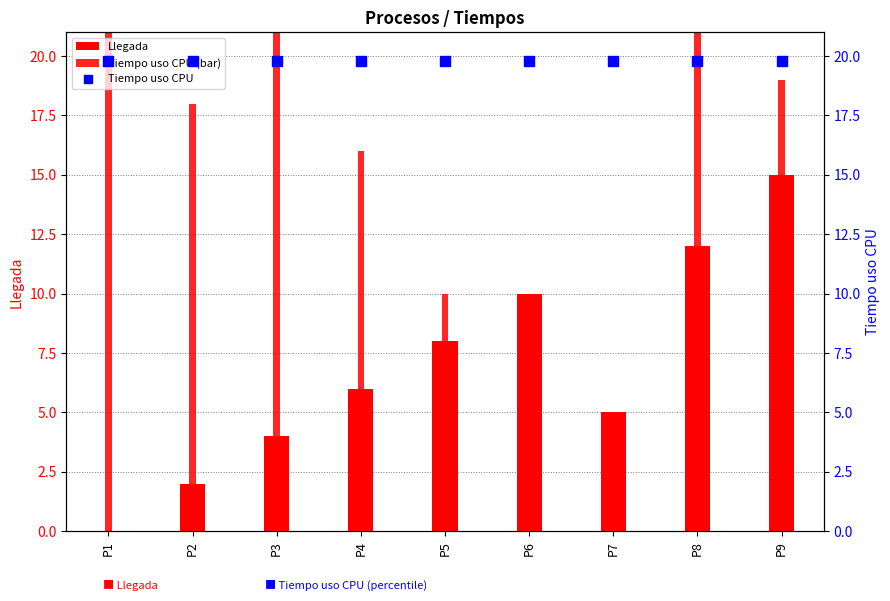

What are all the series names shown in the legend?

Llegada, Tiempo uso CPU (bar), Tiempo uso CPU